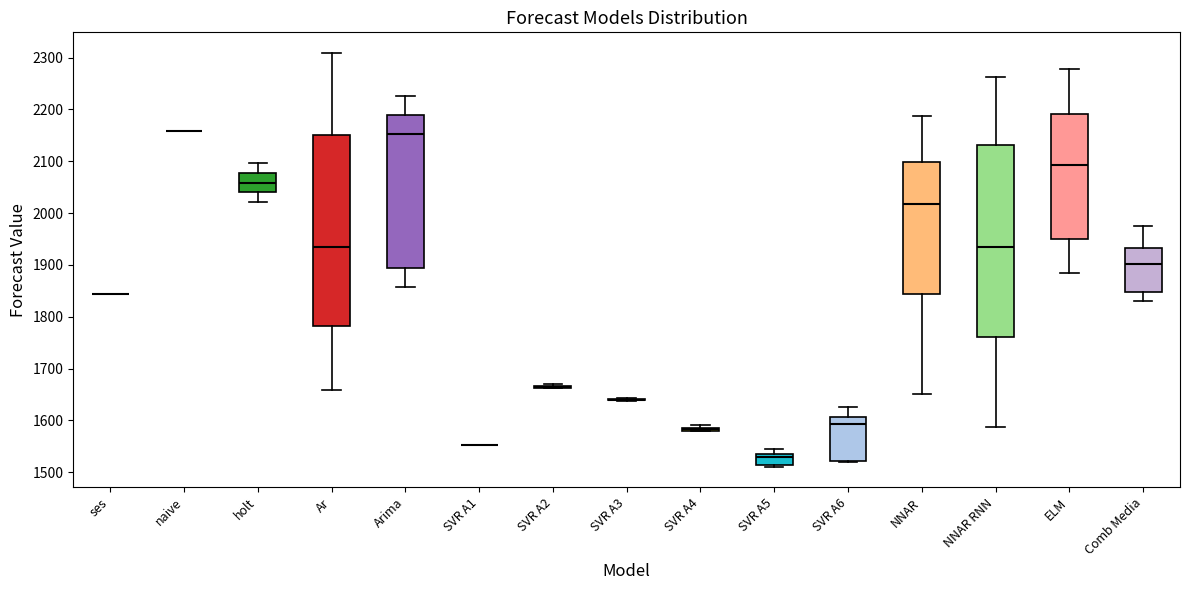

Reading left to right, read every box against the y-axis: the position of its median line, the range the box covers, and the ends of its whiskers. The values are not printed on the chart, so give them approximately, as read against the axis.

ses: box collapsed to a line at 1840, whiskers 1840 to 1840
naive: box collapsed to a line at 2160, whiskers 2160 to 2160
holt: median 2060, box 2040 to 2080, whiskers 2020 to 2100
Ar: median 1940, box 1780 to 2150, whiskers 1660 to 2310
Arima: median 2150, box 1890 to 2190, whiskers 1860 to 2230
SVR A1: box collapsed to a line at 1550, whiskers 1550 to 1550
SVR A2: box collapsed to a line at 1660, whiskers 1660 to 1670
SVR A3: box collapsed to a line at 1640, whiskers 1640 to 1640
SVR A4: box collapsed to a line at 1580, whiskers 1580 to 1590
SVR A5: median 1530 (just below the box's upper edge), box 1510 to 1530, whiskers 1510 (just below the box's lower edge) to 1540
SVR A6: median 1590, box 1520 to 1610, whiskers 1520 to 1630
NNAR: median 2020, box 1840 to 2100, whiskers 1650 to 2190
NNAR RNN: median 1940, box 1760 to 2130, whiskers 1590 to 2260
ELM: median 2090, box 1950 to 2190, whiskers 1880 to 2280
Comb Media: median 1900, box 1850 to 1930, whiskers 1830 to 1970